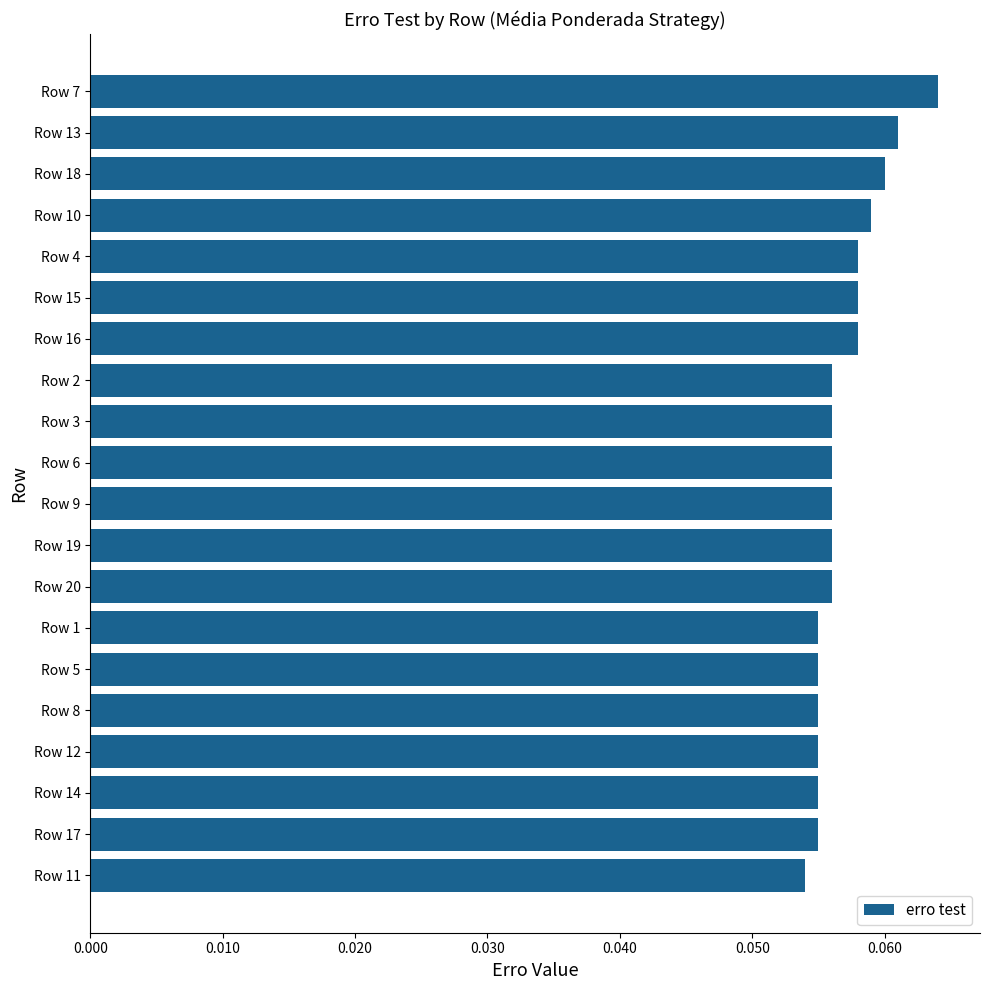

Which category has the lowest value across all series?

Row 11